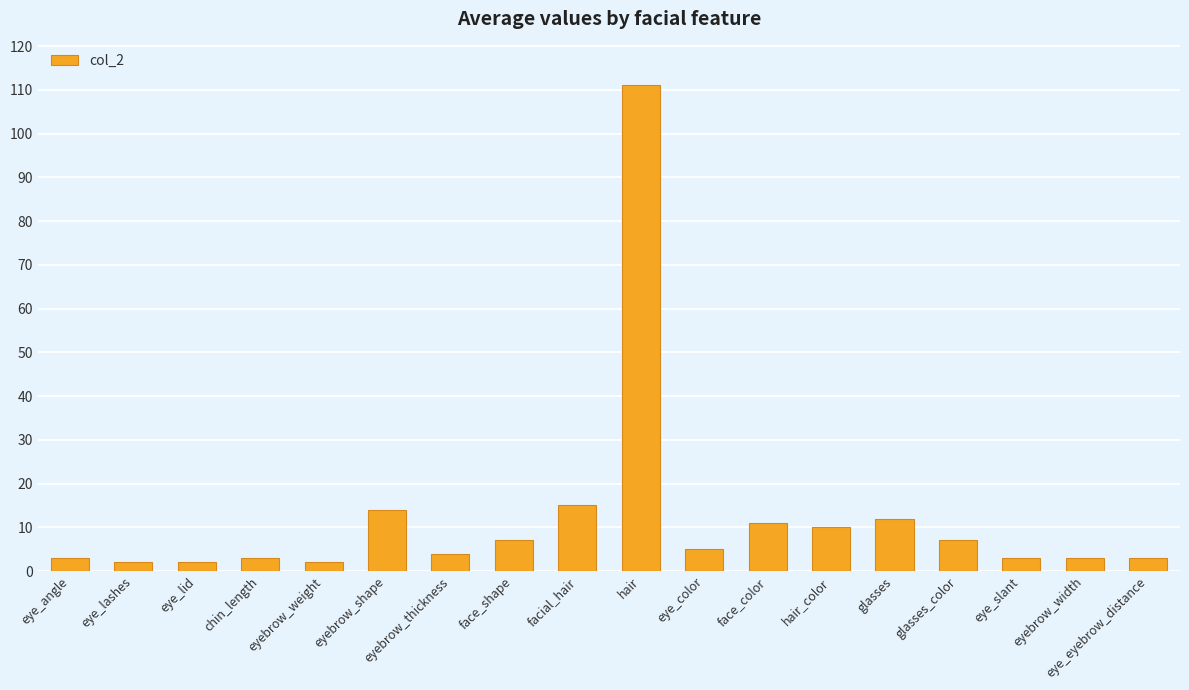

What is the ratio of the value at eyebrow_shape to the value at hair?

0.1